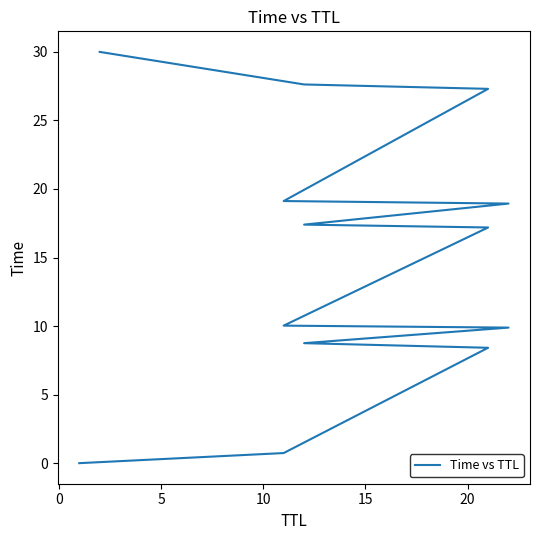

What is the label of the 11th point from the right?

5